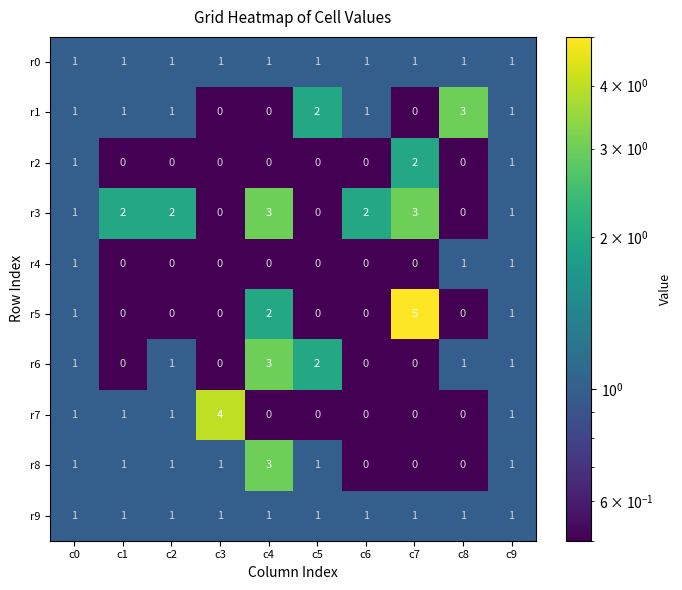

Which series has the widest spread of values?

r5